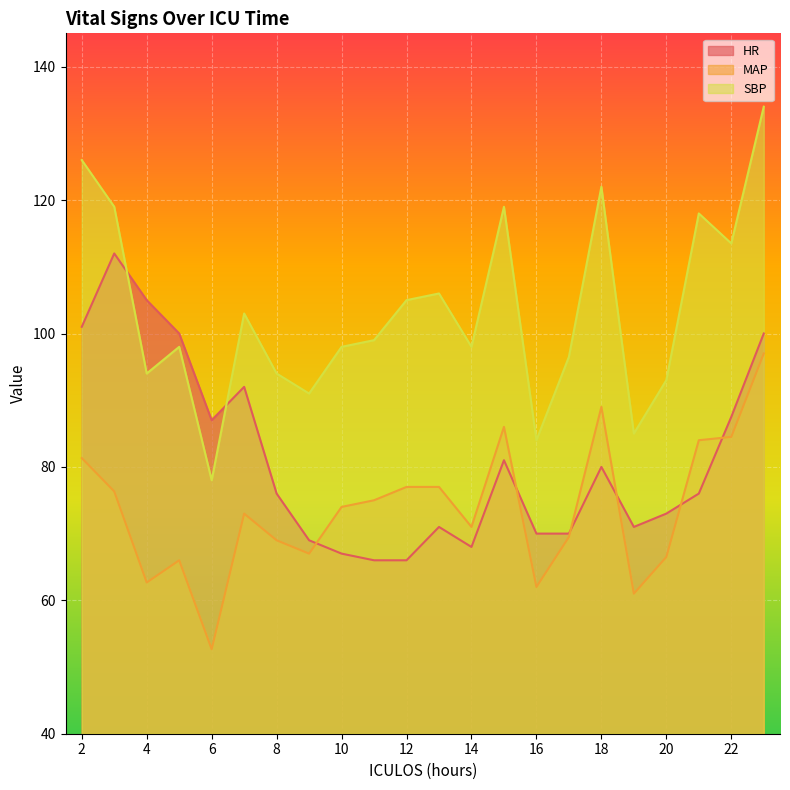

List the labels in order of MAP value, smallest first.

6, 19, 16, 4, 5, 20, 9, 8, 17, 14, 7, 10, 11, 3, 12, 13, 2, 21, 22, 15, 18, 23